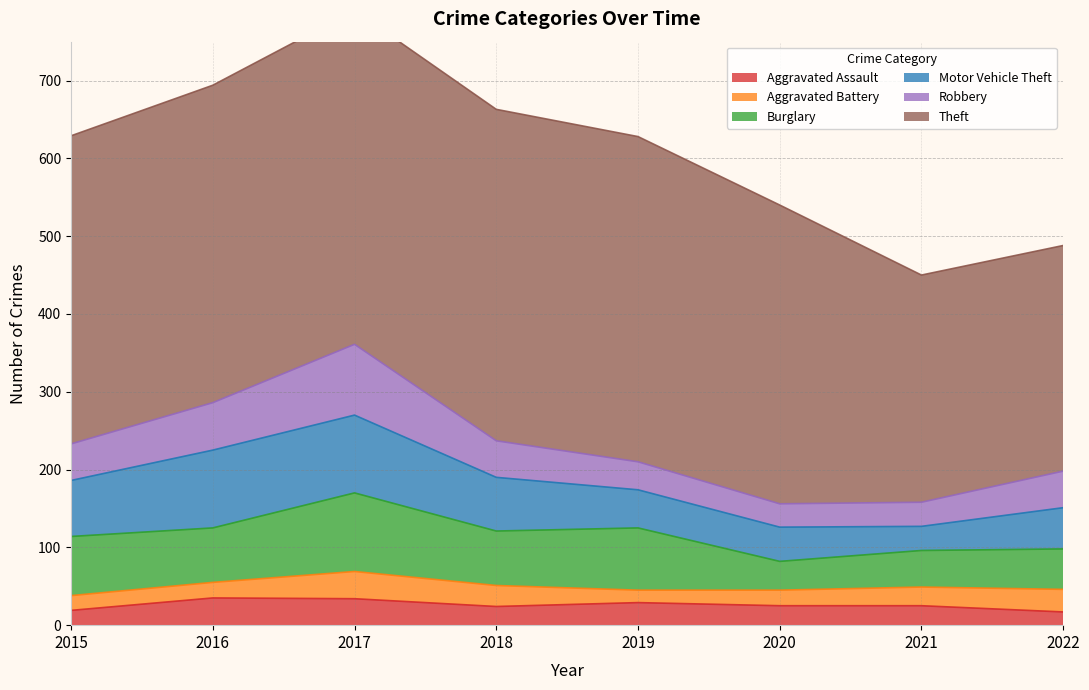

What is the total value across all series at 2016?

694